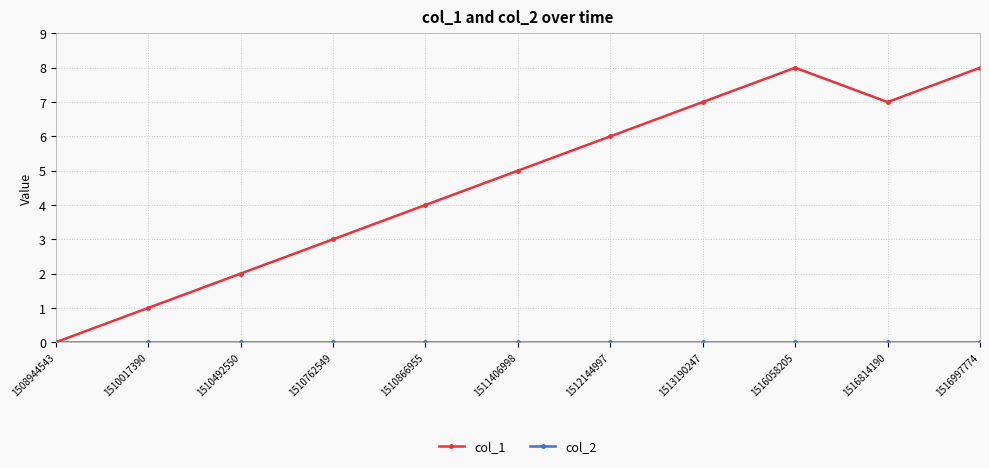

The col_1 series shows 8 at 1516058205. True or false?

True